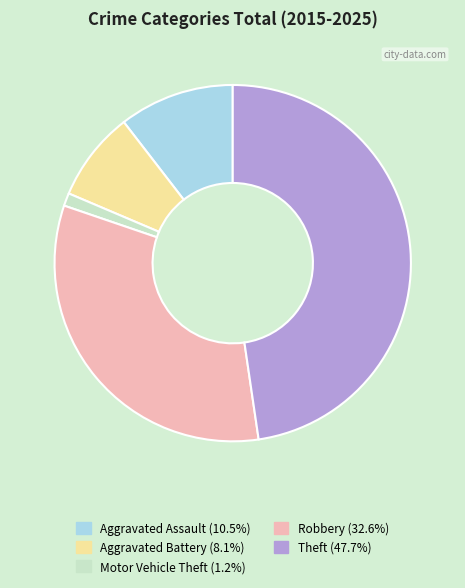

What is the largest slice in the pie chart?

Theft